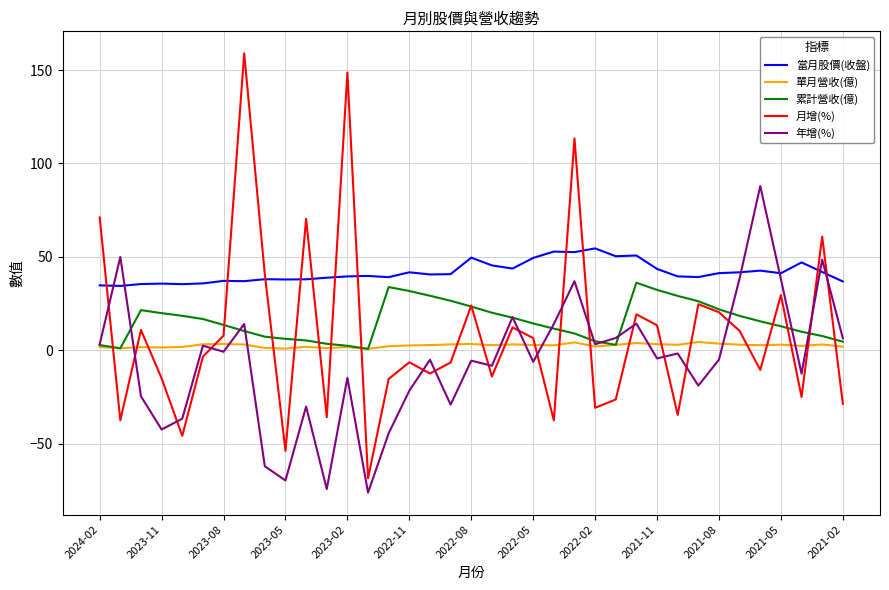

Which series has the largest total across all categories?

當月股價(收盤)